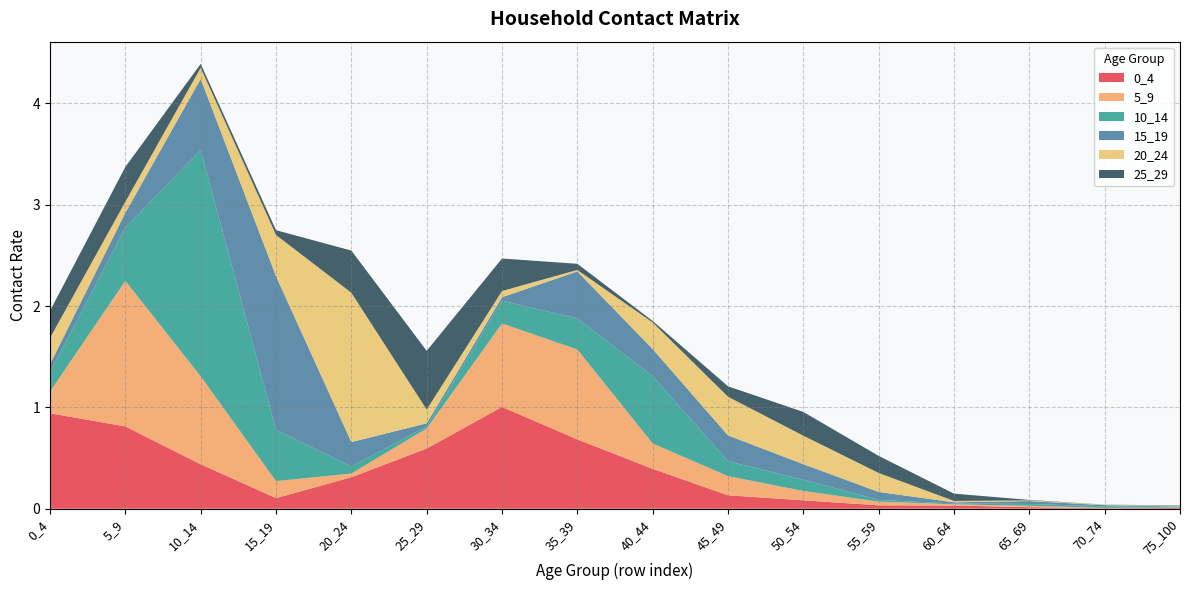

Reading left to right, transcribe all the data shown in this chart.

0_4: 0_4=0.9	5_9=0.8	10_14=0.4	15_19=0.1	20_24=0.3	25_29=0.6	30_34=1.0	35_39=0.7	40_44=0.4	45_49=0.1	50_54=0.1	55_59=0.0	60_64=0.0	65_69=0.0	70_74=0.0	75_100=0.0
5_9: 0_4=0.2	5_9=1.4	10_14=0.9	15_19=0.2	20_24=0.0	25_29=0.2	30_34=0.8	35_39=0.9	40_44=0.3	45_49=0.2	50_54=0.1	55_59=0.0	60_64=0.0	65_69=0.0	70_74=0.0	75_100=0.0
10_14: 0_4=0.2	5_9=0.5	10_14=2.2	15_19=0.5	20_24=0.1	25_29=0.0	30_34=0.2	35_39=0.3	40_44=0.7	45_49=0.1	50_54=0.1	55_59=0.0	60_64=0.0	65_69=0.0	70_74=0.0	75_100=0.0
15_19: 0_4=0.1	5_9=0.1	10_14=0.7	15_19=1.5	20_24=0.2	25_29=0.0	30_34=0.0	35_39=0.5	40_44=0.3	45_49=0.3	50_54=0.2	55_59=0.1	60_64=0.0	65_69=0.0	70_74=0.0	75_100=0.0
20_24: 0_4=0.3	5_9=0.1	10_14=0.1	15_19=0.4	20_24=1.5	25_29=0.1	30_34=0.1	35_39=0.0	40_44=0.3	45_49=0.4	50_54=0.3	55_59=0.2	60_64=0.0	65_69=0.0	70_74=0.0	75_100=0.0
25_29: 0_4=0.3	5_9=0.3	10_14=0.0	15_19=0.0	20_24=0.4	25_29=0.6	30_34=0.3	35_39=0.1	40_44=0.0	45_49=0.1	50_54=0.2	55_59=0.2	60_64=0.1	65_69=0.0	70_74=0.0	75_100=0.0